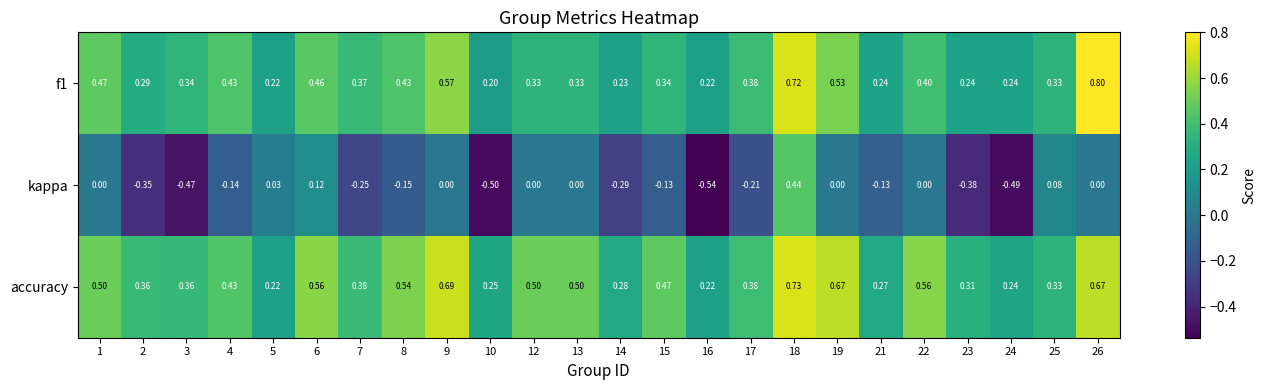

Which series has the largest range (max minus min)?

kappa